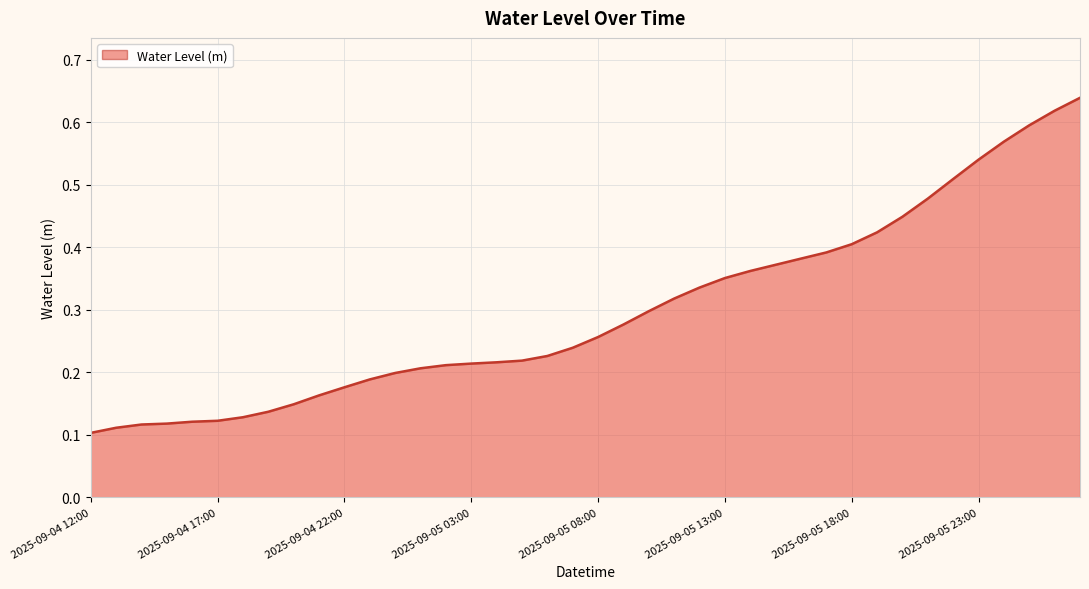

Rank the categories by value from highest to lowest.

2025-09-06 03:00, 2025-09-06 02:00, 2025-09-06 01:00, 2025-09-06 00:00, 2025-09-05 23:00, 2025-09-05 22:00, 2025-09-05 21:00, 2025-09-05 20:00, 2025-09-05 19:00, 2025-09-05 18:00, 2025-09-05 17:00, 2025-09-05 16:00, 2025-09-05 15:00, 2025-09-05 14:00, 2025-09-05 13:00, 2025-09-05 12:00, 2025-09-05 11:00, 2025-09-05 10:00, 2025-09-05 09:00, 2025-09-05 08:00, 2025-09-05 07:00, 2025-09-05 06:00, 2025-09-05 05:00, 2025-09-05 04:00, 2025-09-05 03:00, 2025-09-05 02:00, 2025-09-05 01:00, 2025-09-05 00:00, 2025-09-04 23:00, 2025-09-04 22:00, 2025-09-04 21:00, 2025-09-04 20:00, 2025-09-04 19:00, 2025-09-04 18:00, 2025-09-04 17:00, 2025-09-04 16:00, 2025-09-04 15:00, 2025-09-04 14:00, 2025-09-04 13:00, 2025-09-04 12:00